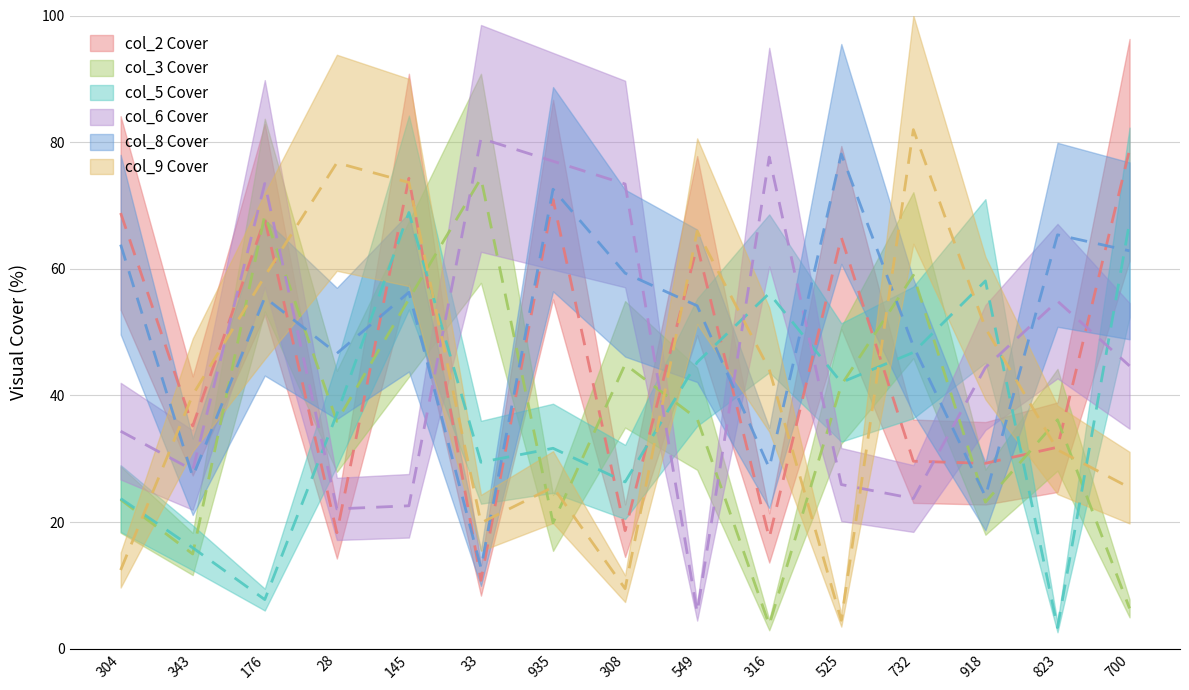

Which series has the widest spread of values?

col_9